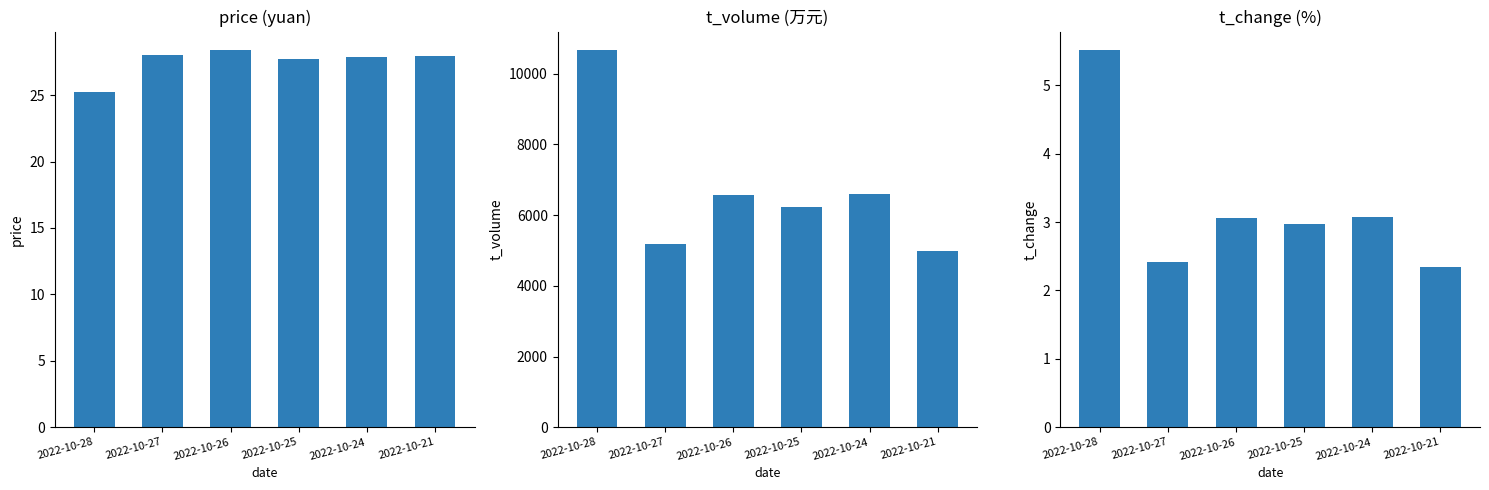

How many groups of bars are there?

6